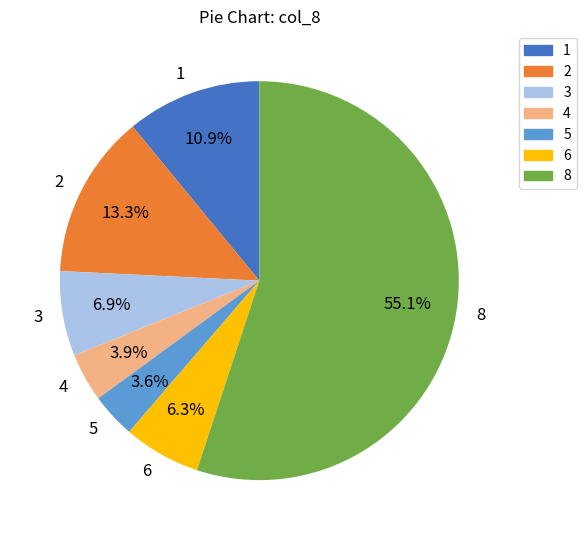

Does 8 account for over 50% of the chart?

Yes